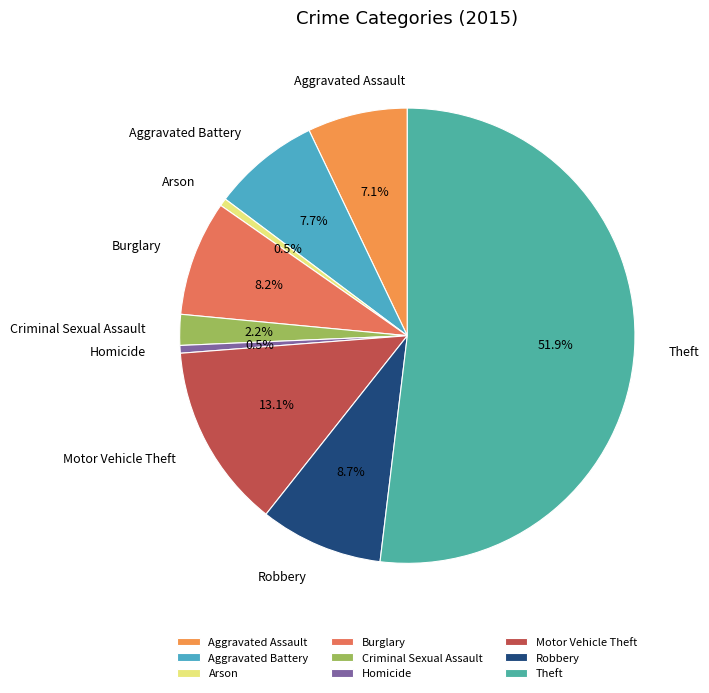

To the nearest percent, what percentage of the pie is Robbery?

9%